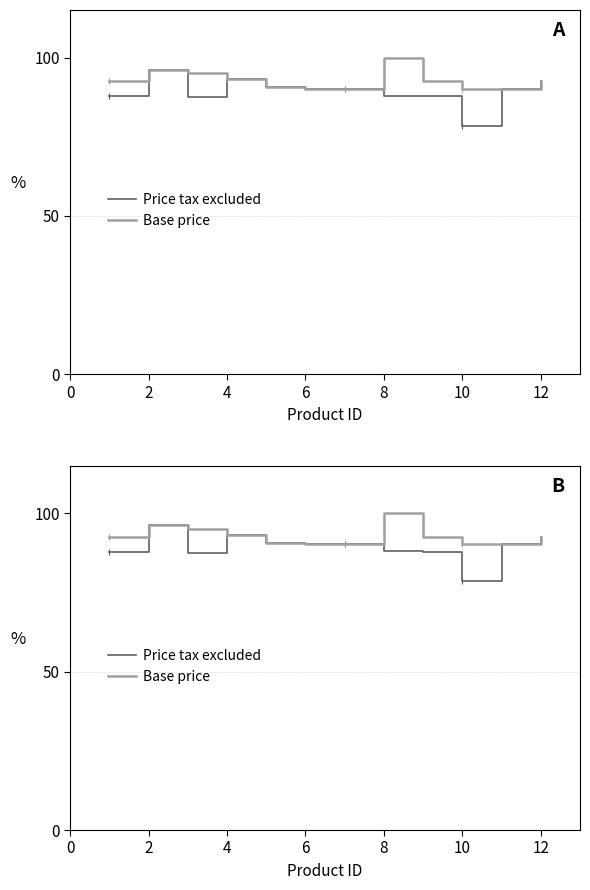

True or false: Price tax excluded has more than 2 interior local peaks.

False